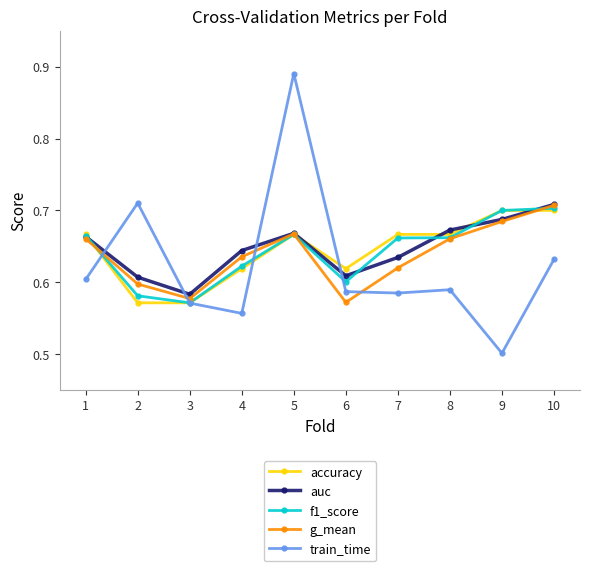

Which series has the widest spread of values?

train_time